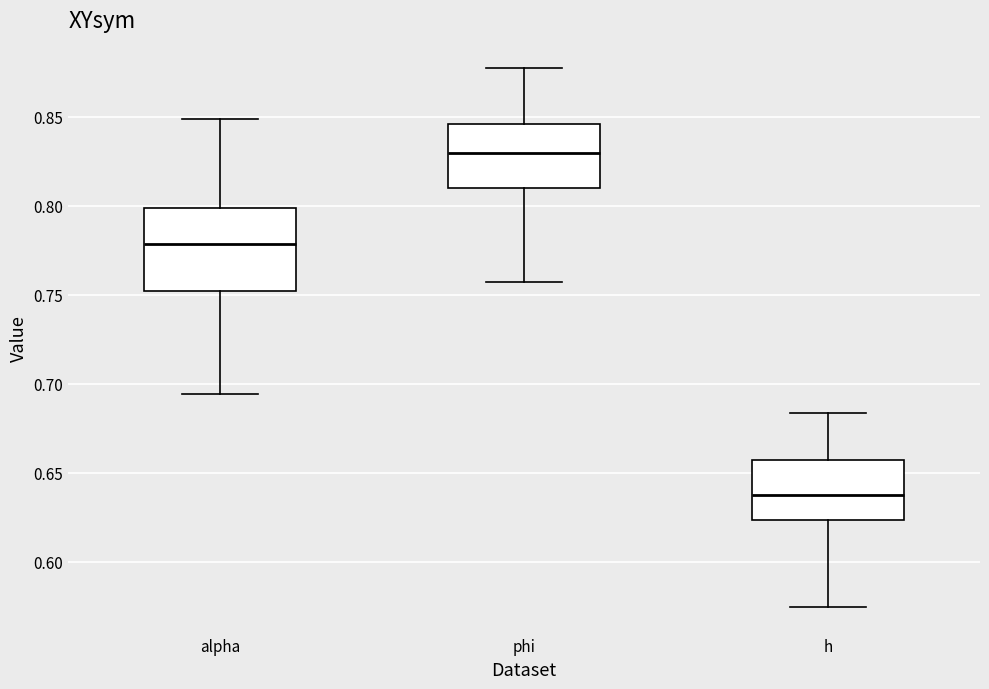

Where does the median line of the box for h sit on the y-axis? The values are not printed on the chart, so give them approximately, as read against the axis.

0.635